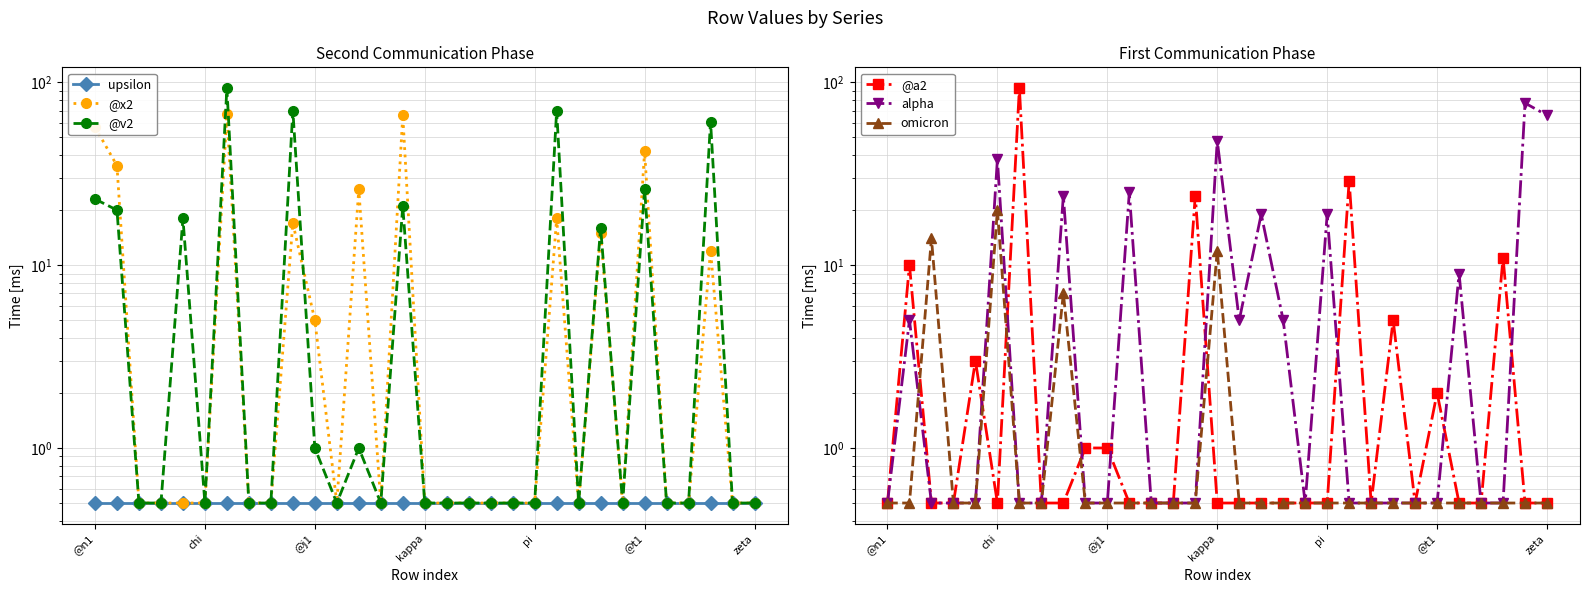

Count the number of data series in this chart.

6